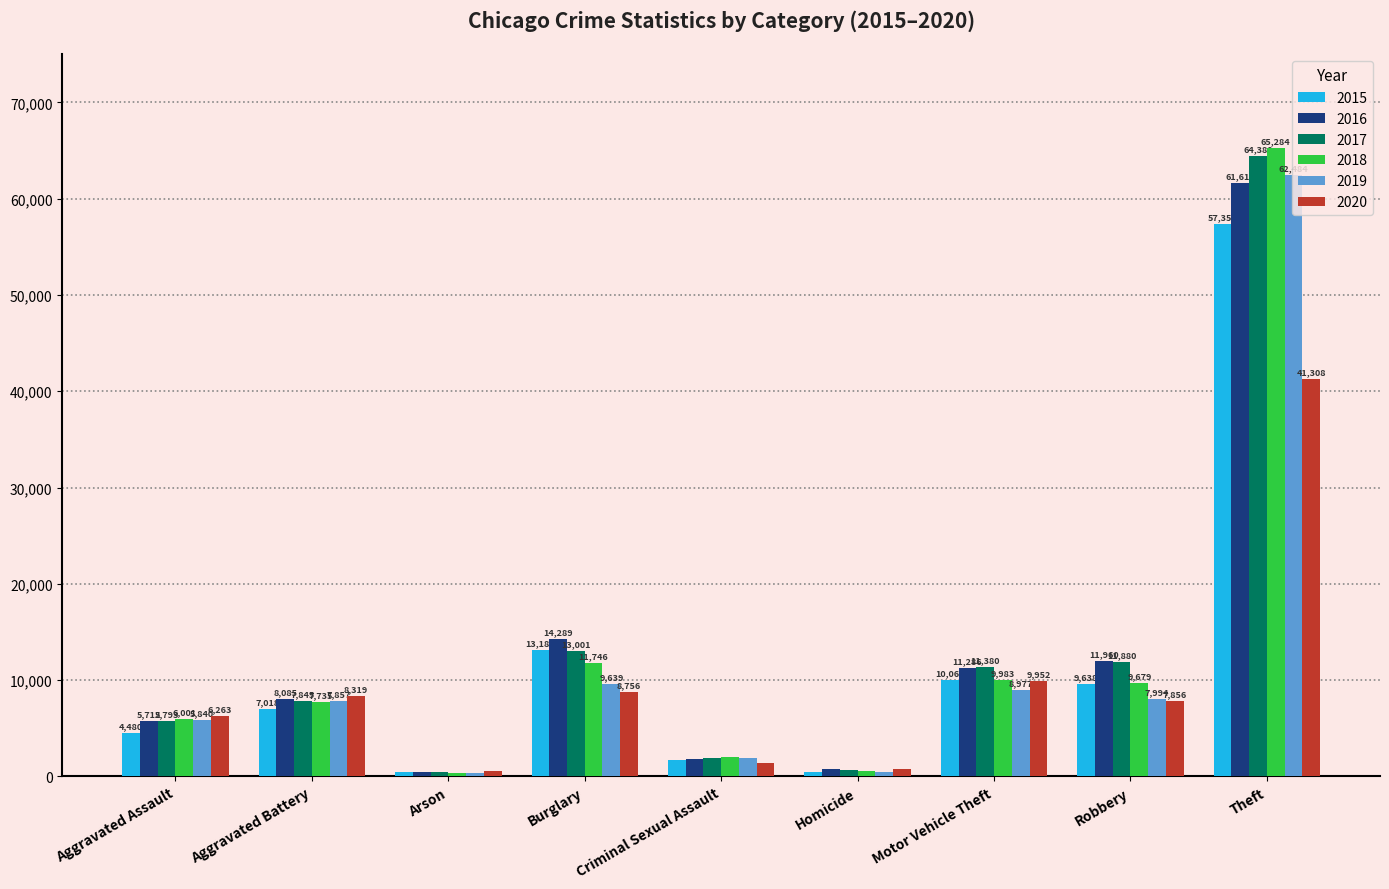

What is the label of the 2nd bar from the right?

Robbery